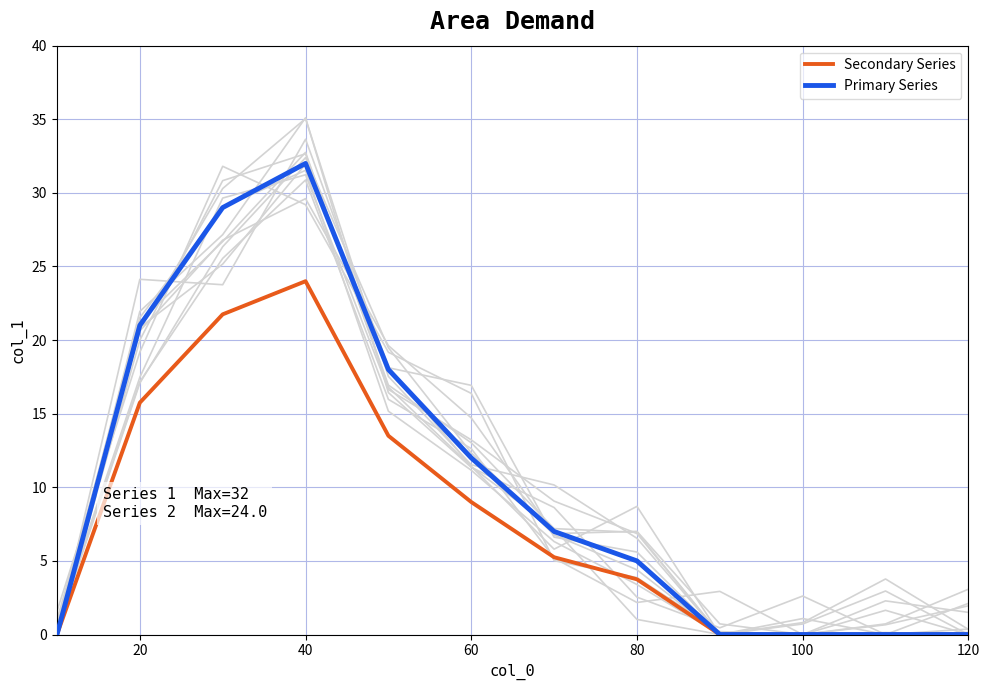

True or false: Primary Series and Secondary Series intersect in this chart.

False